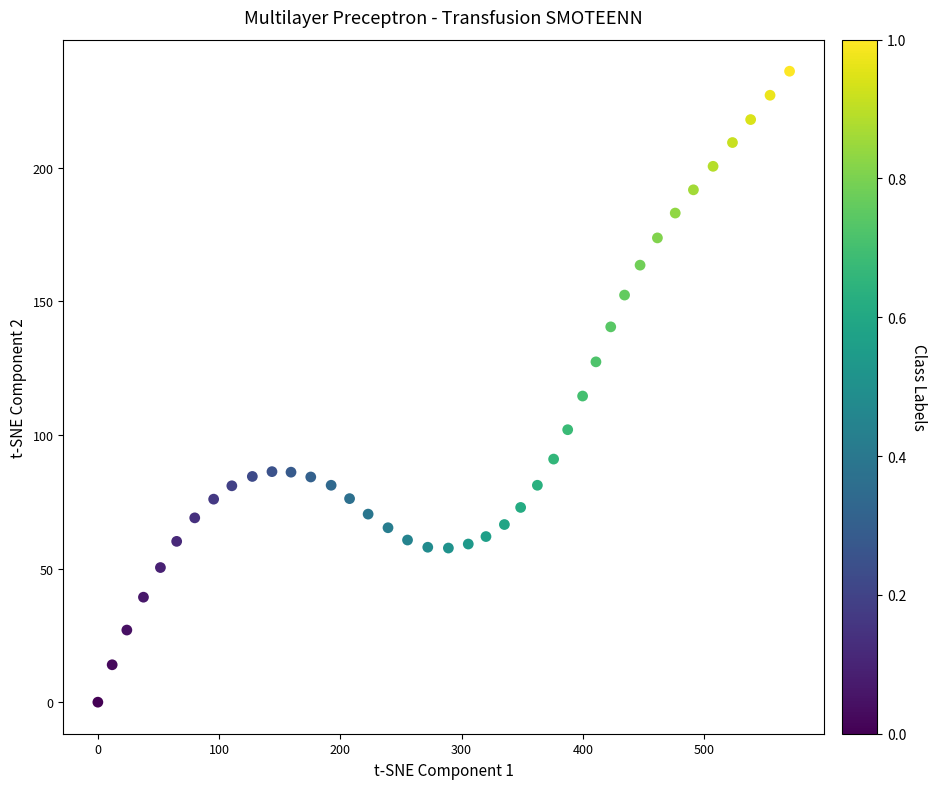

What is the range of X values (max minus min)?

570.5